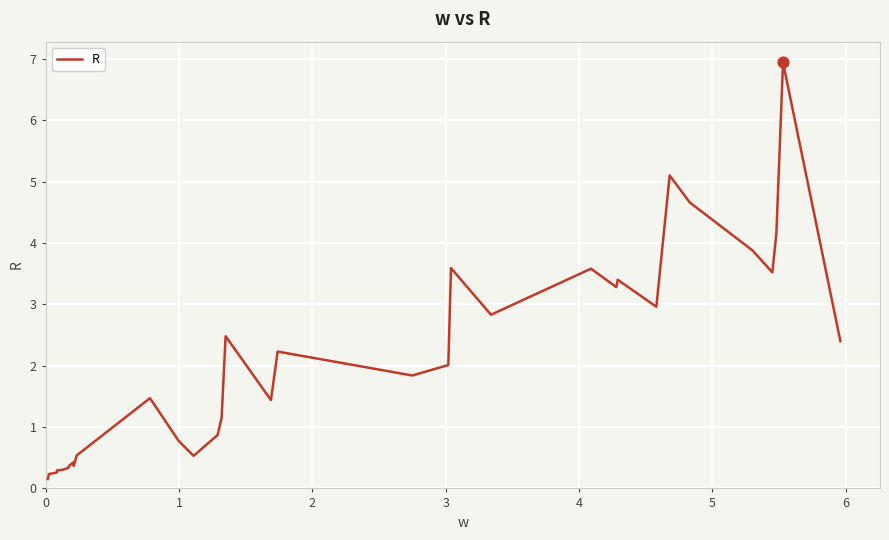

What is the maximum value shown in the chart?

6.9